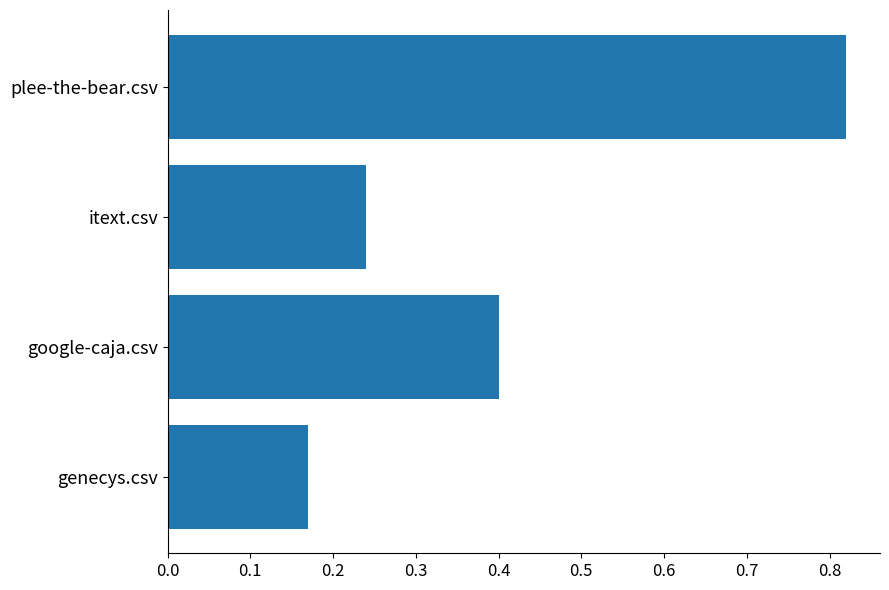

Does the chart contain any negative values?

No